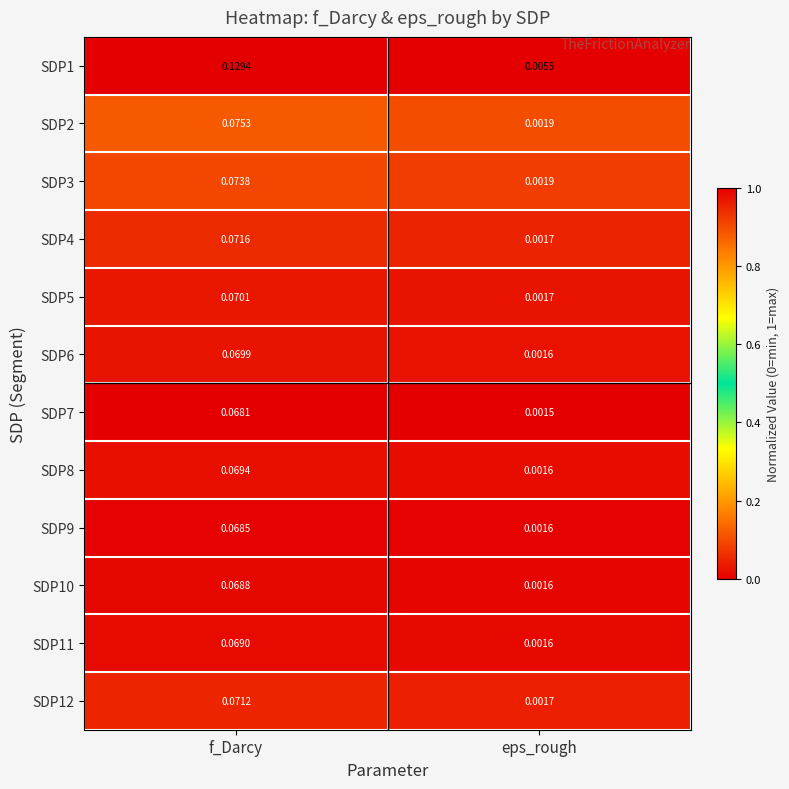

Which category has the lowest value across all series?

eps_rough